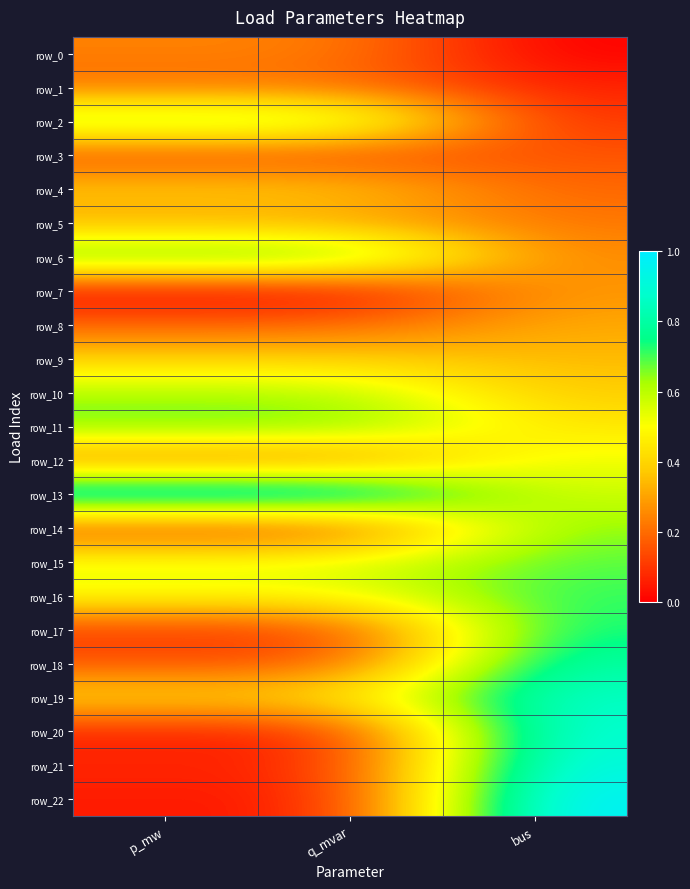

Which series has the widest spread of values?

row_22